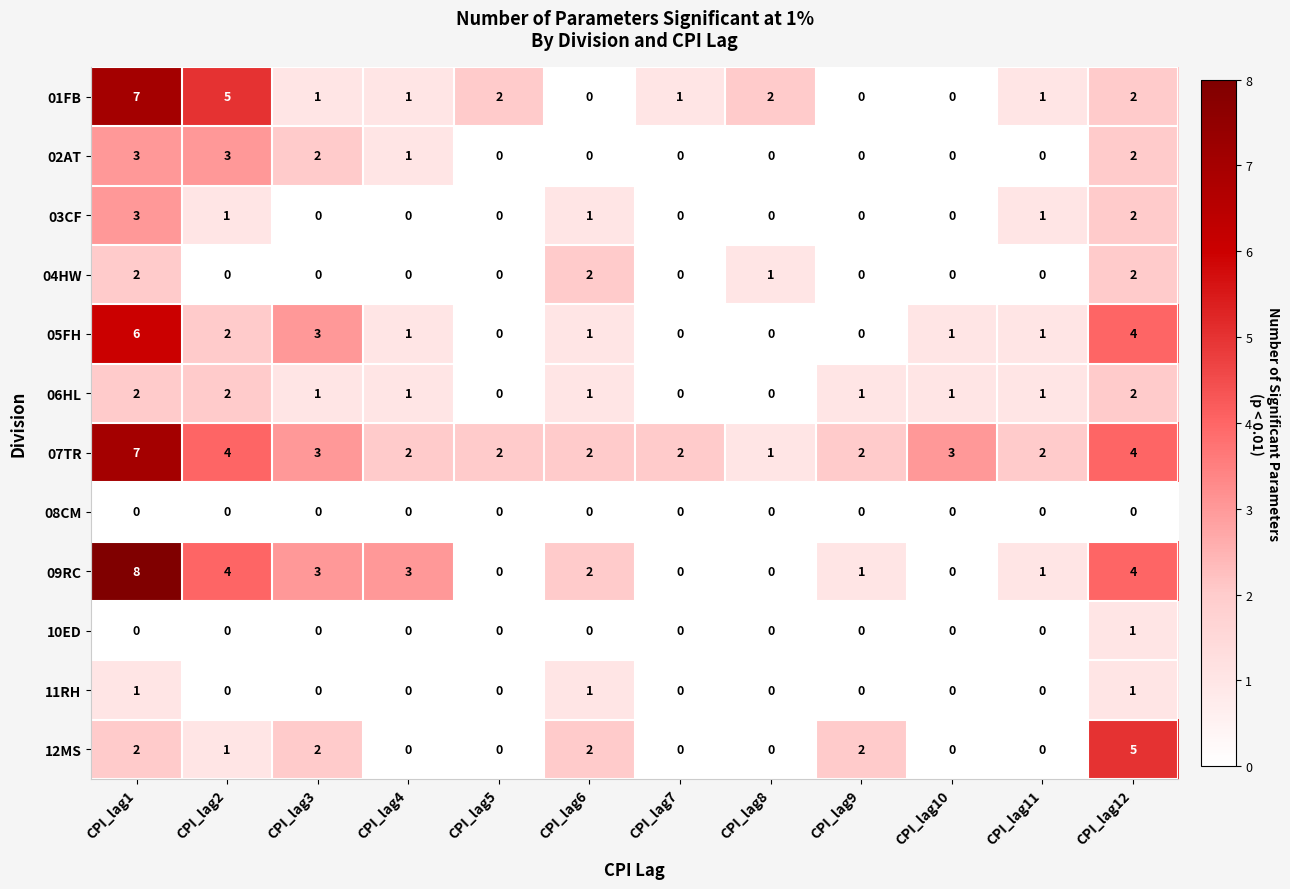

What is the maximum value shown in the chart?

8